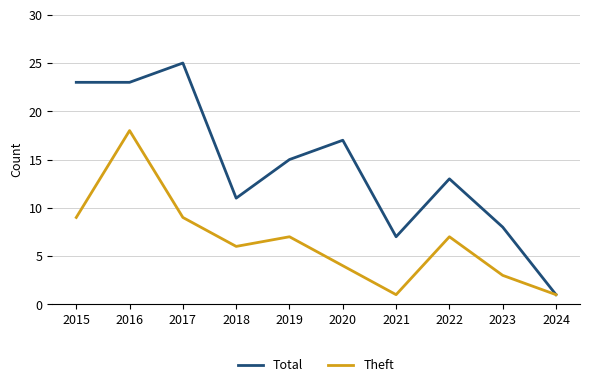

How many lines are shown in the chart?

2